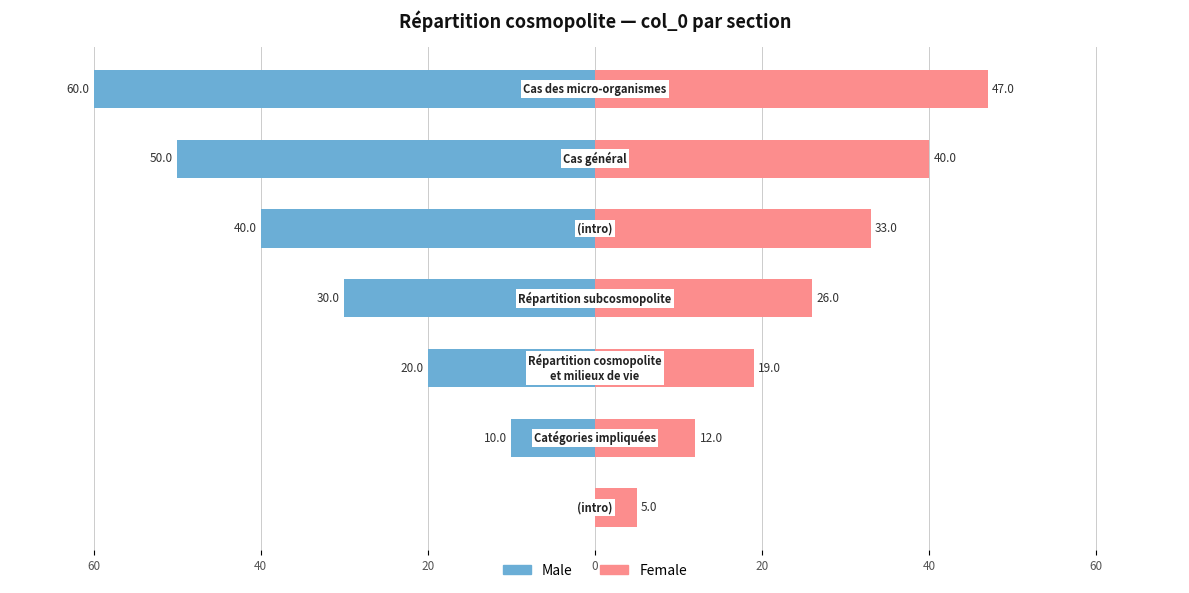

What is the average value of the Female series?

26